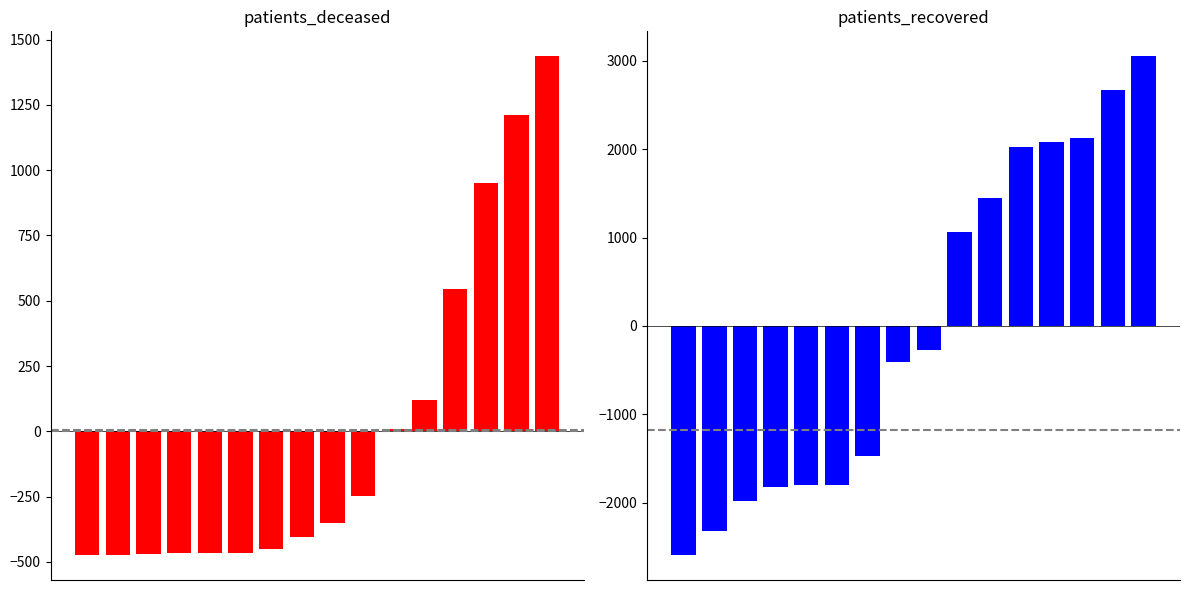

What are all the series names shown in the legend?

patients_deceased, patients_recovered